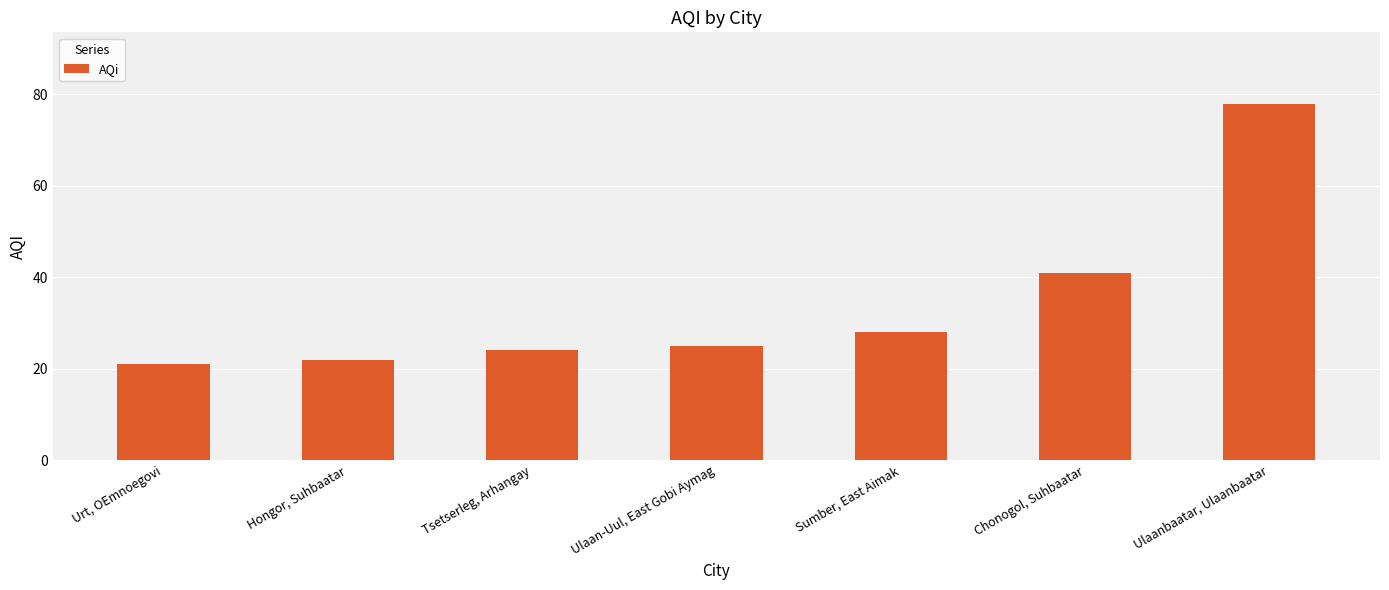

The value at Tsetserleg, Arhangay is 24. True or false?

True